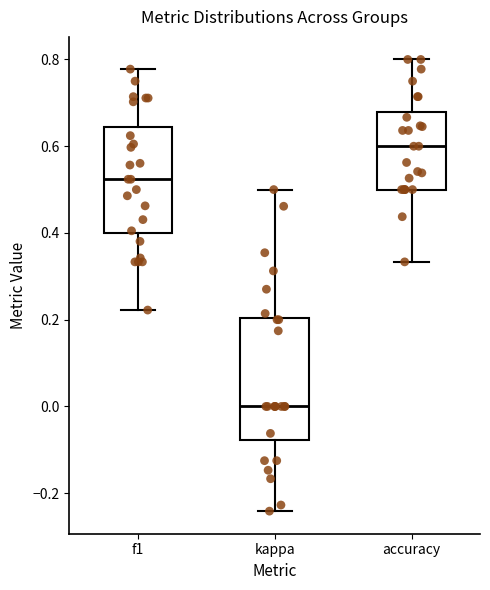

Where does the upper whisker of the box for accuracy end on the y-axis? The values are not printed on the chart, so give them approximately, as read against the axis.

0.80